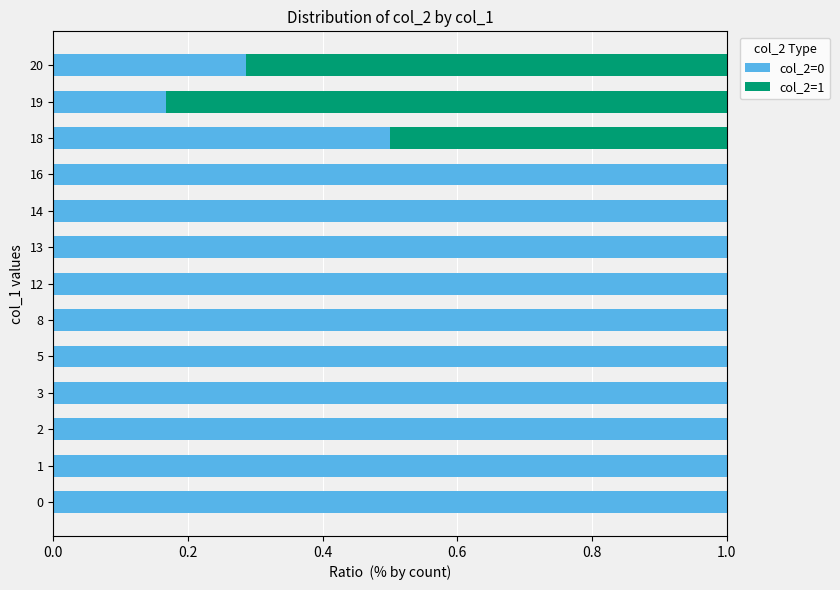

The value of col_2=0 at 2 is 1.0. True or false?

True